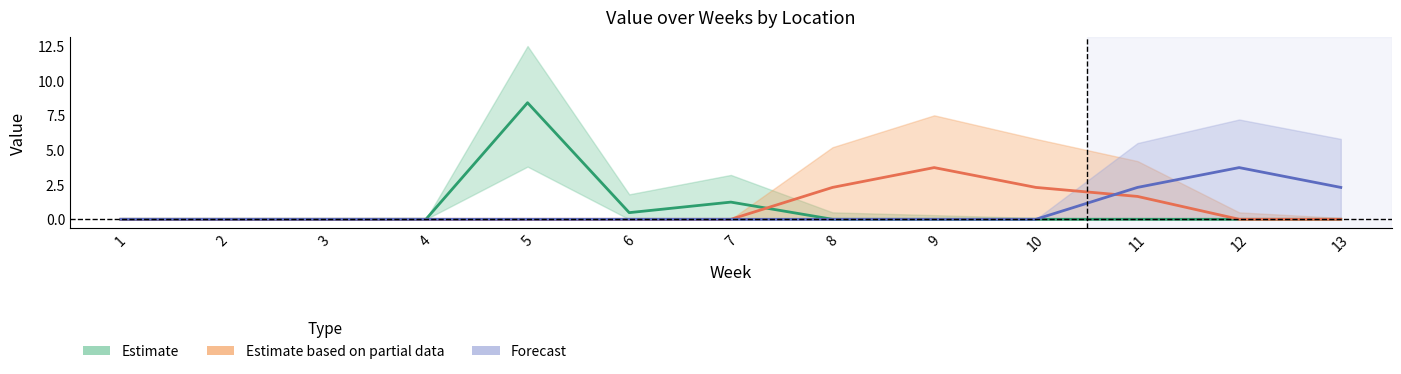

What are all the series names shown in the legend?

Estimate, Estimate based on partial data, Forecast